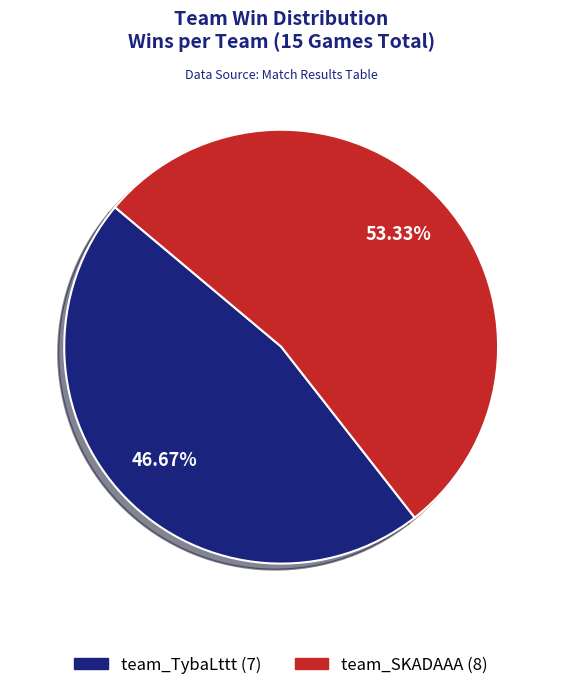

What percentage do team_SKADAAA and team_TybaLttt together represent?

100.0%